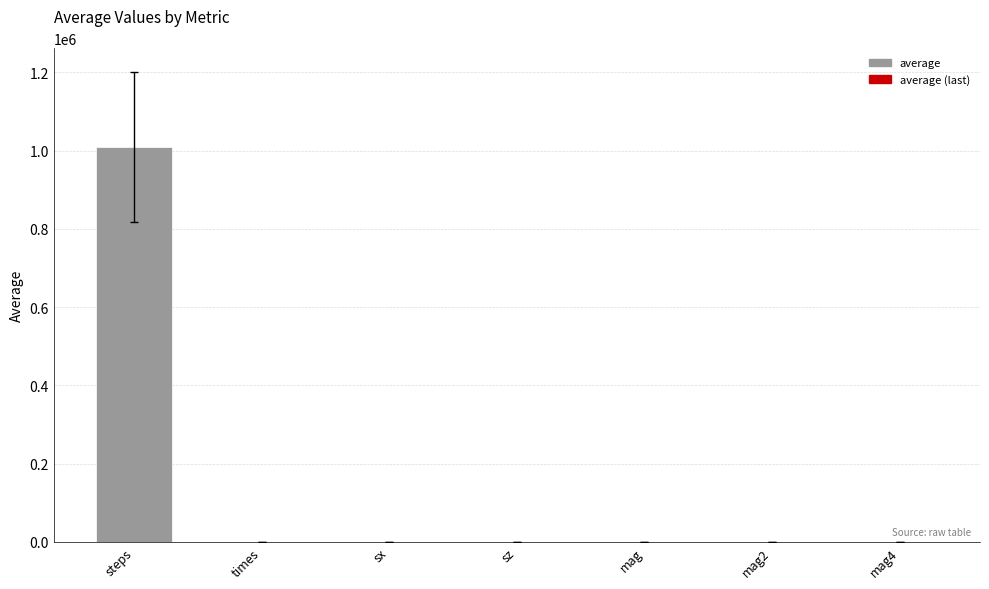

Count the number of data series in this chart.

1